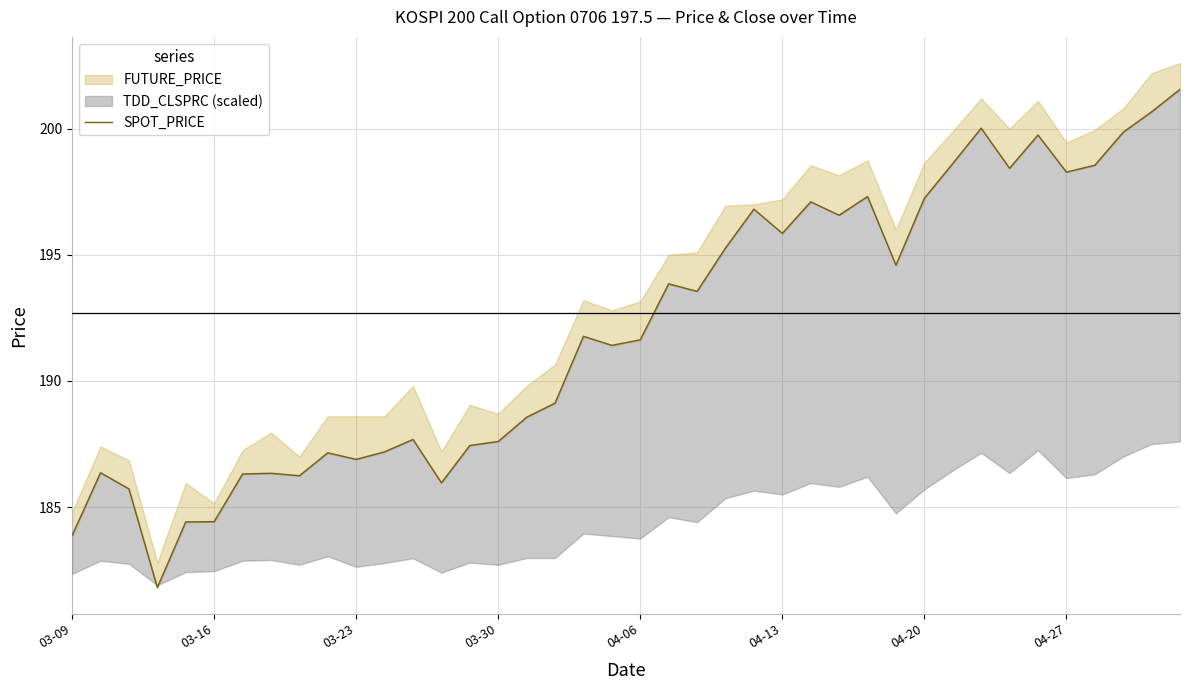

What is the difference between the second highest and minimum values?

18.9